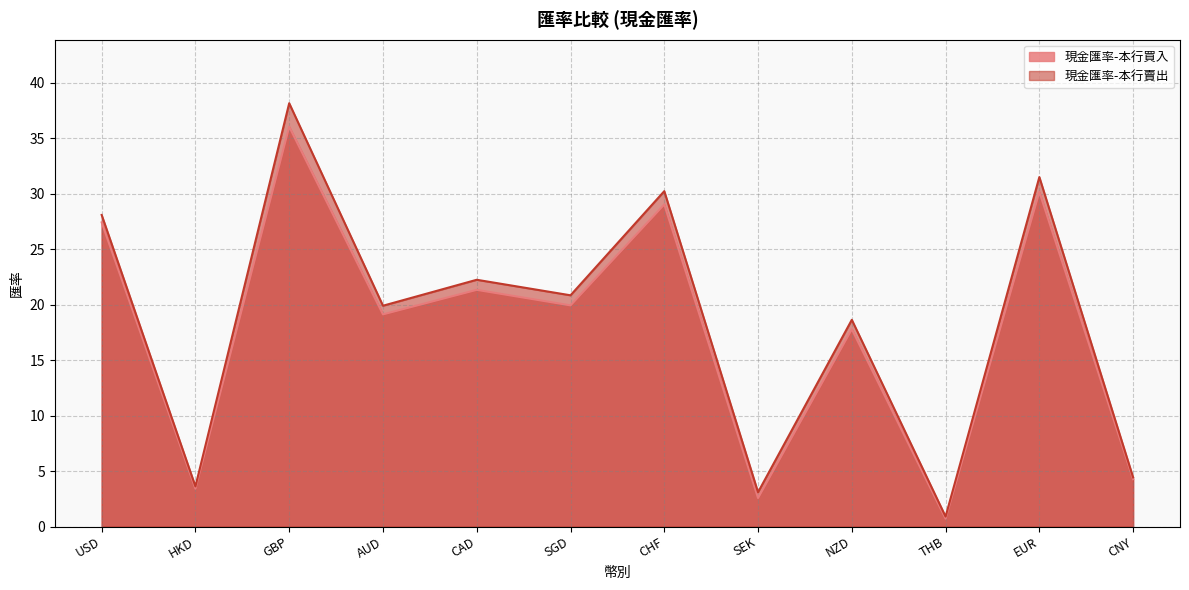

Where is 現金匯率-本行賣出 nearest to the value 19?

NZD